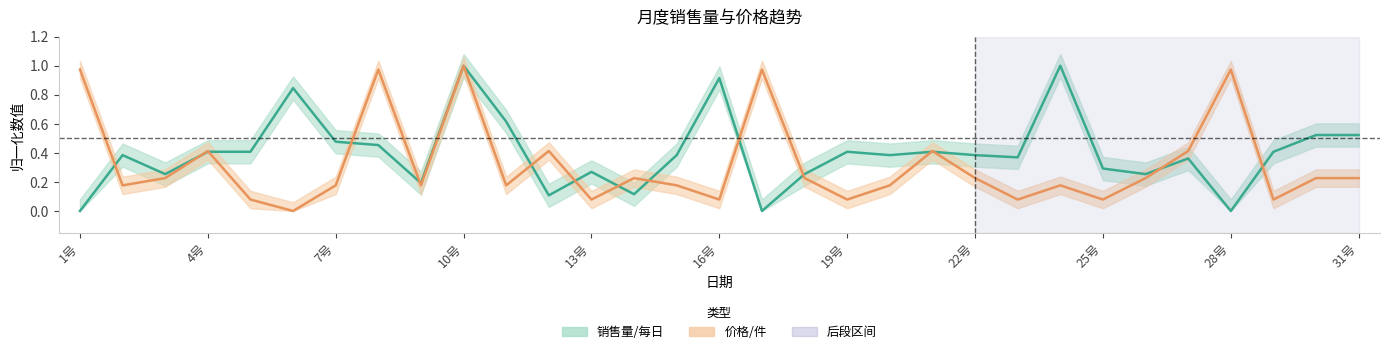

What is the total value across all series at 19号?

0.5